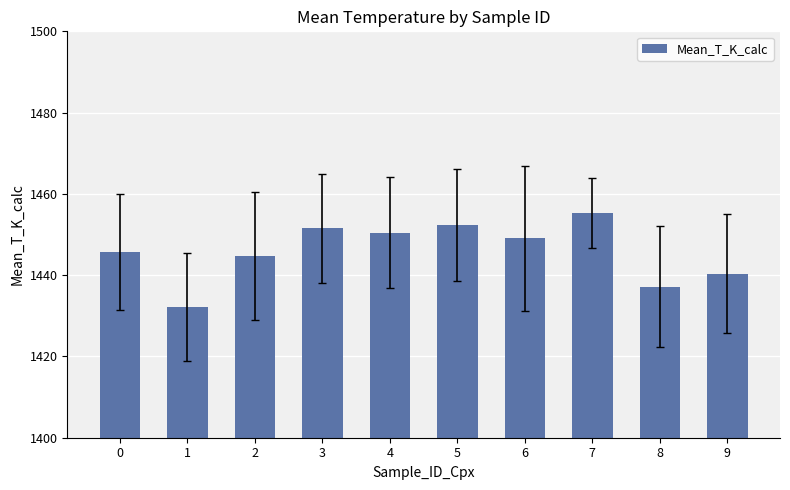

The chart shows a value of 2313.3 at 0. True or false?

False